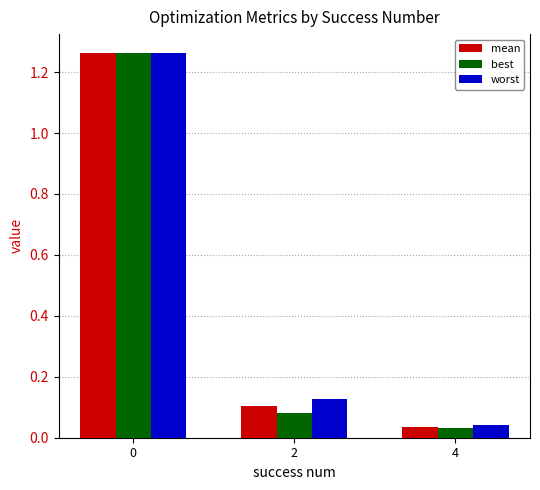

Which series has the widest spread of values?

best